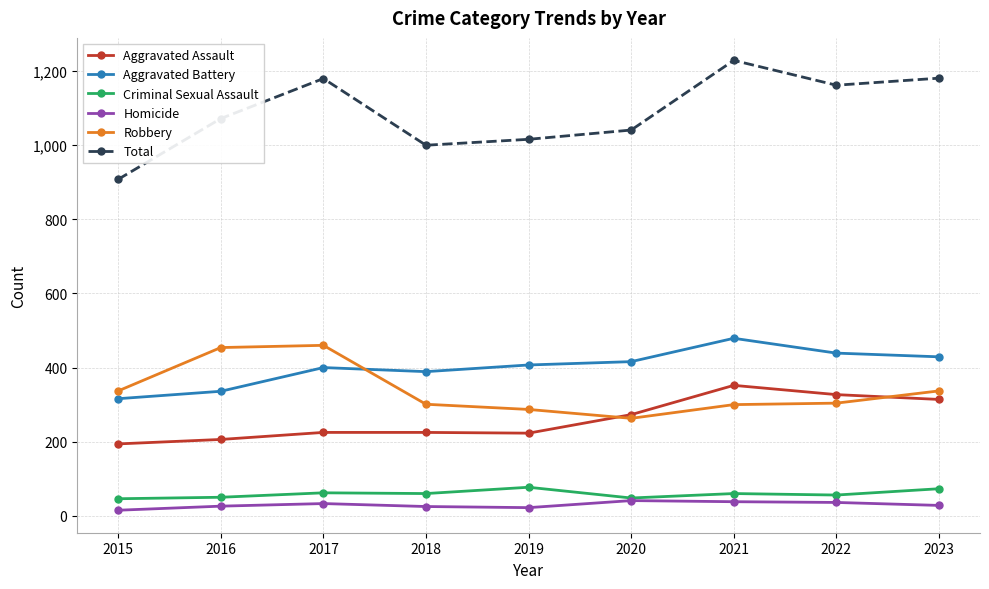

What is the value of the Criminal Sexual Assault point at the 1st from the left?

46